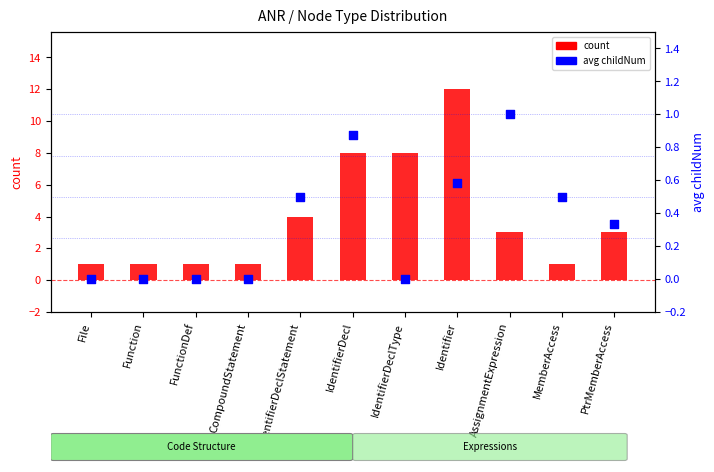

At how many categories does at least one series exceed 3?

4